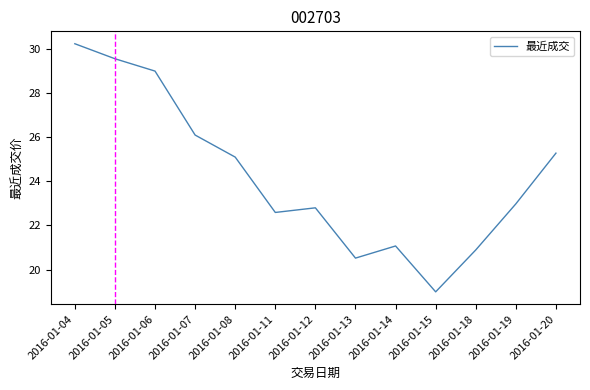

The chart shows a value of 13.9 at 2016-01-18. True or false?

False